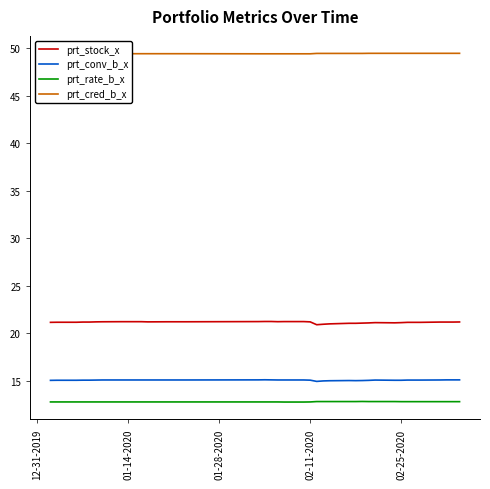

Which series has the widest spread of values?

prt_stock_x